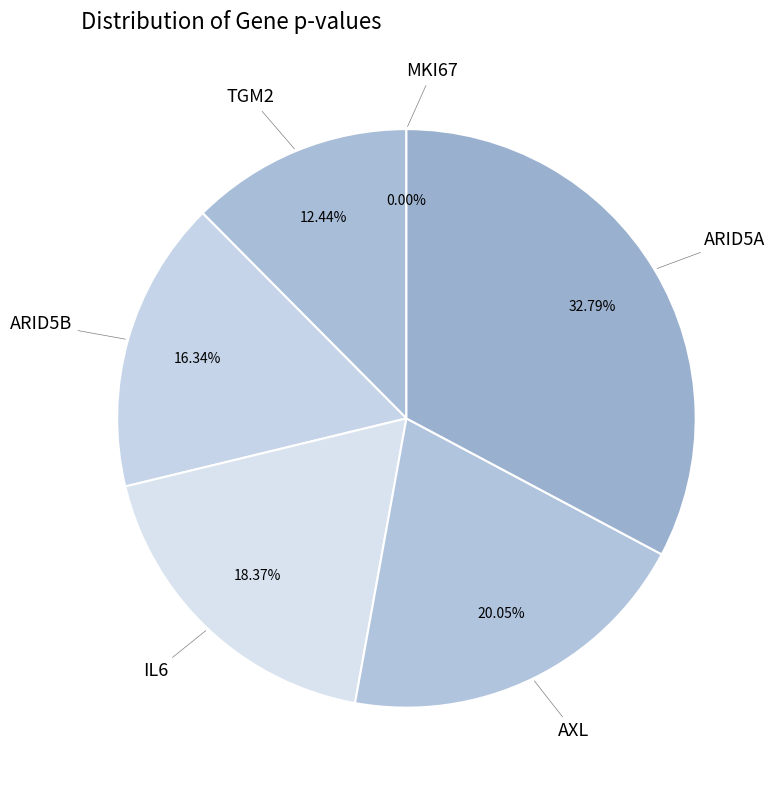

Is the sum of TGM2 and ARID5A greater than half?

No